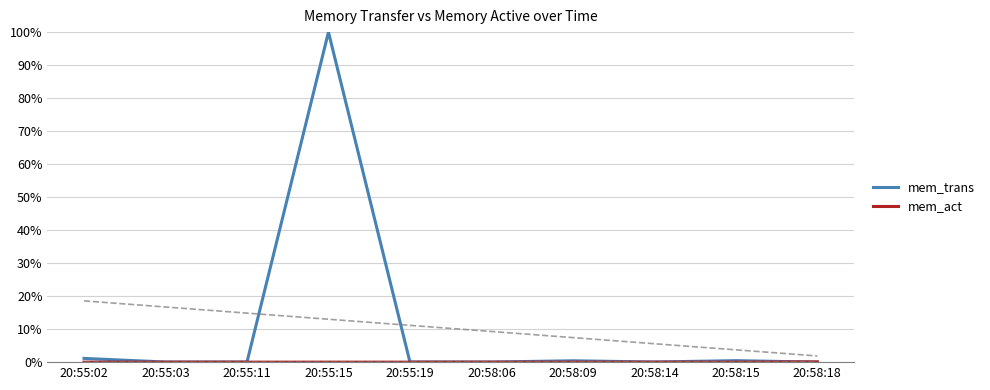

How many mem_act values are between 0 and 1?

10